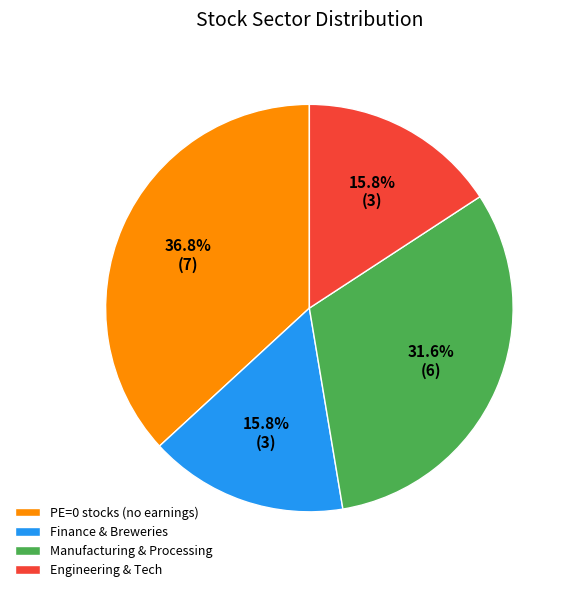

Which slice is the largest?

PE=0 stocks (no earnings)